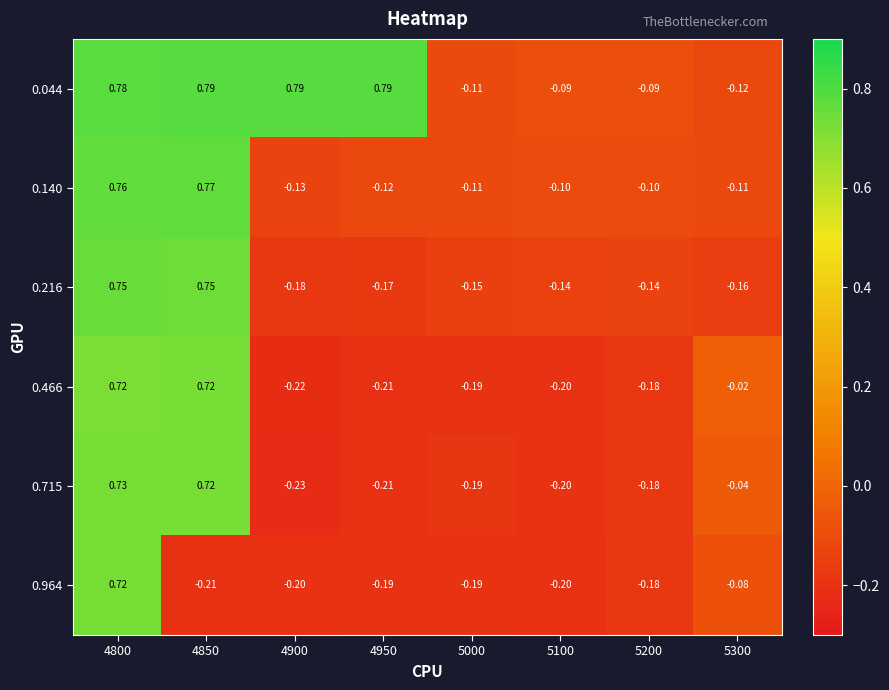

Is the value of 0.964 at 5000 greater than the value of 0.466 at 5300?

No